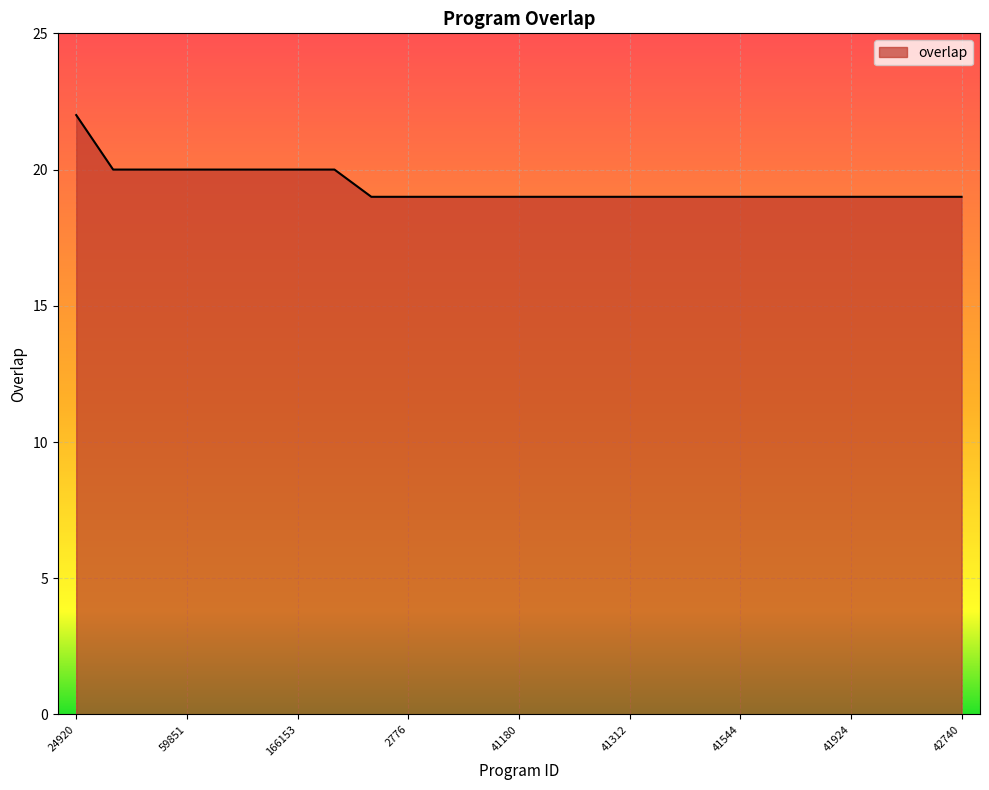

What is the maximum value shown in the chart?

22